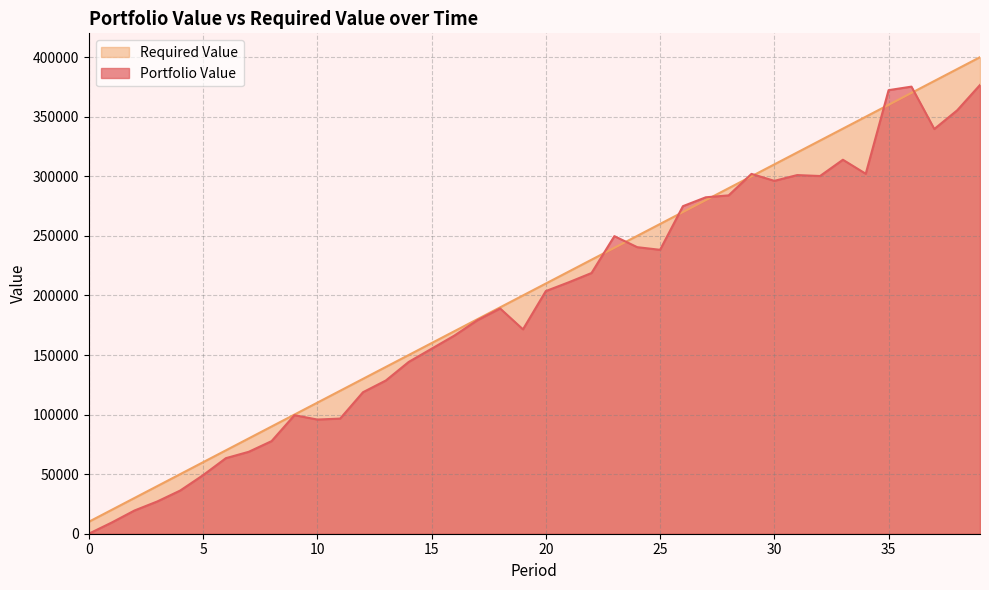

What value does the Required Value series have at 24?

250000.0